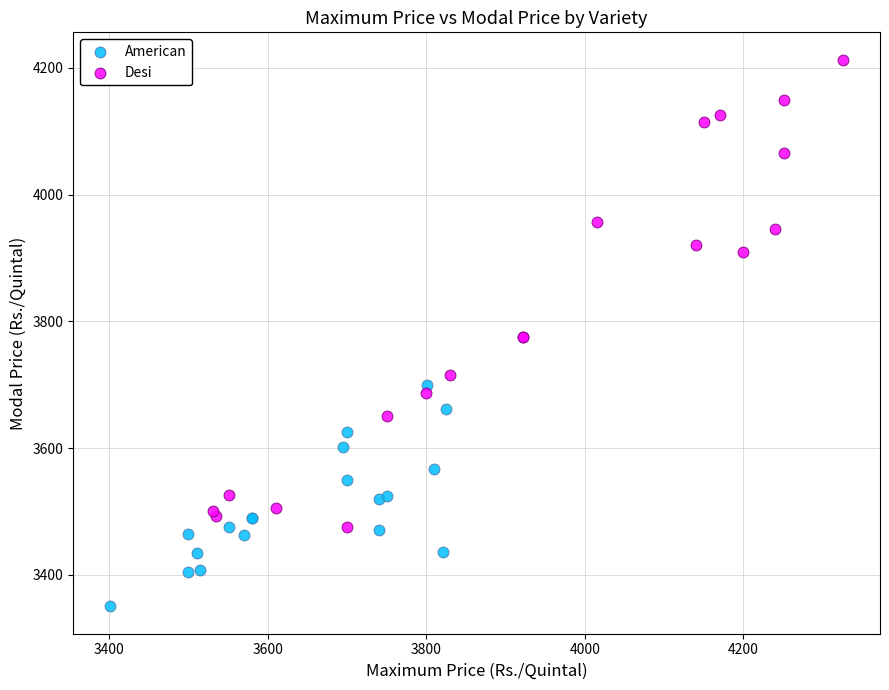

Which series reaches the minimum Y coordinate?

American